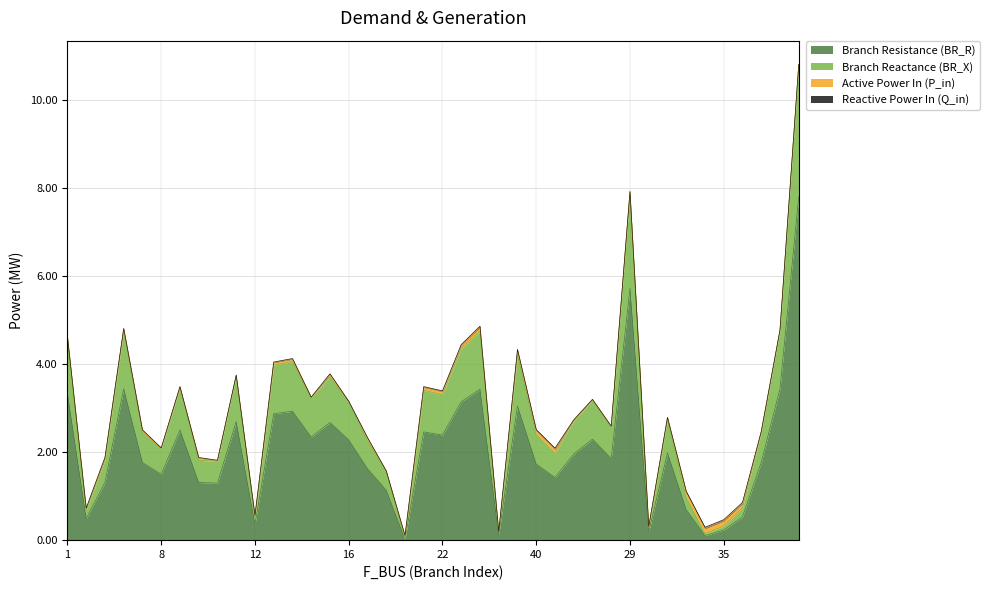

True or false: BR_X and BR_R intersect in this chart.

False